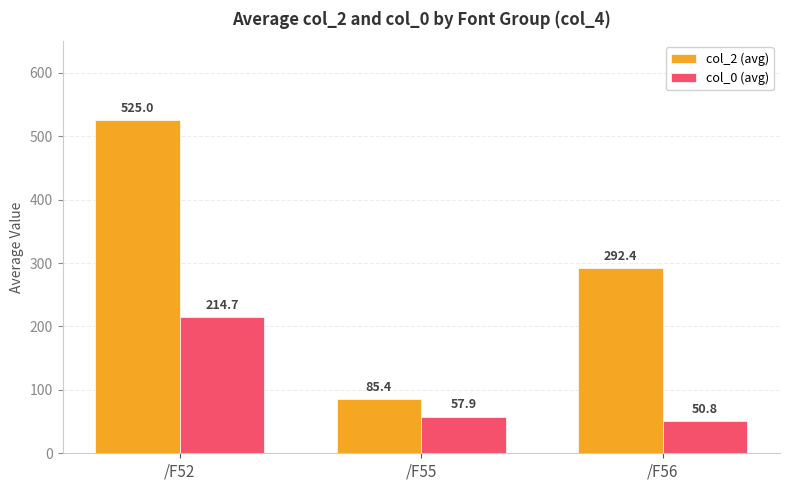

What is the difference between the maximum and minimum values in the col_0 (avg) series?

163.9